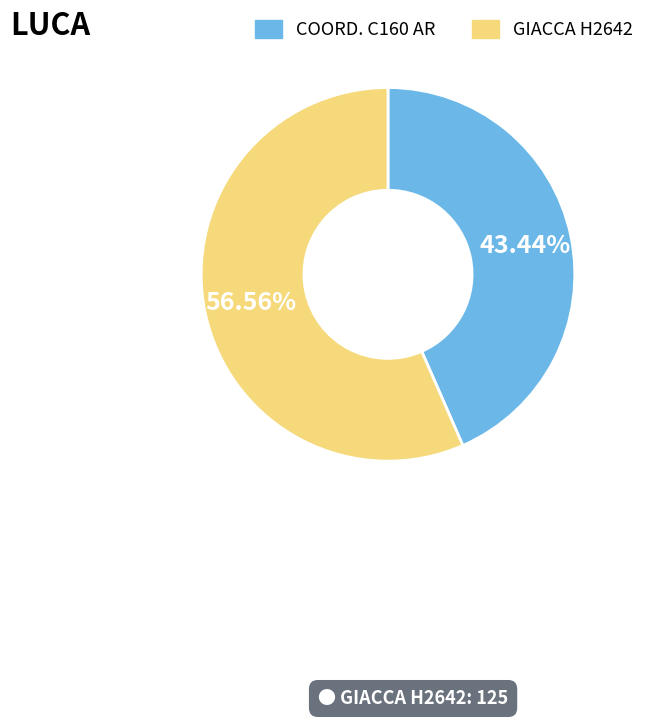

Is it true that GIACCA H2642 is 57% of the pie?

True